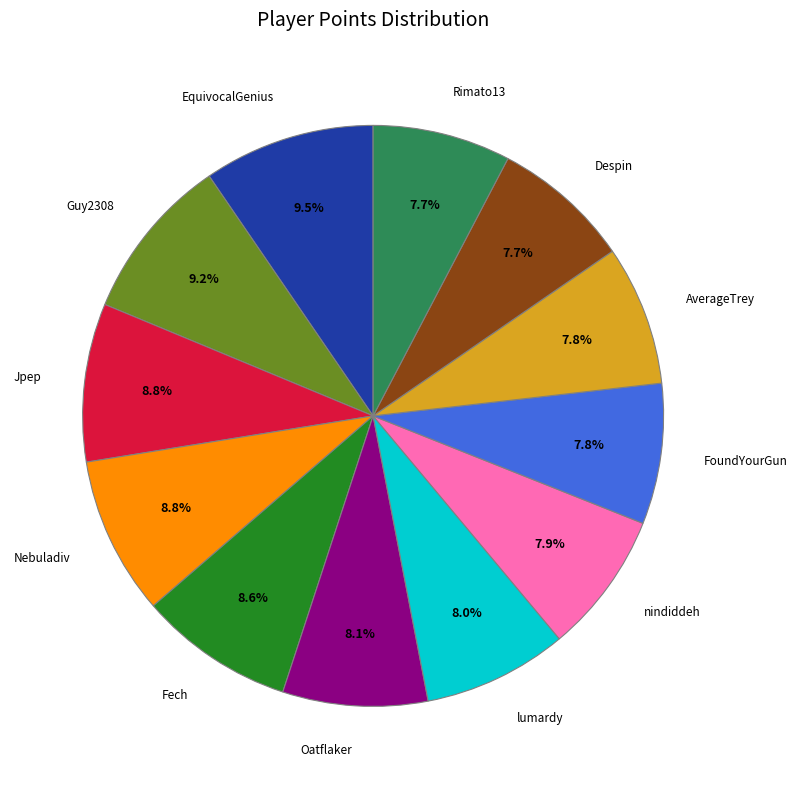

Does any single category account for the majority?

No